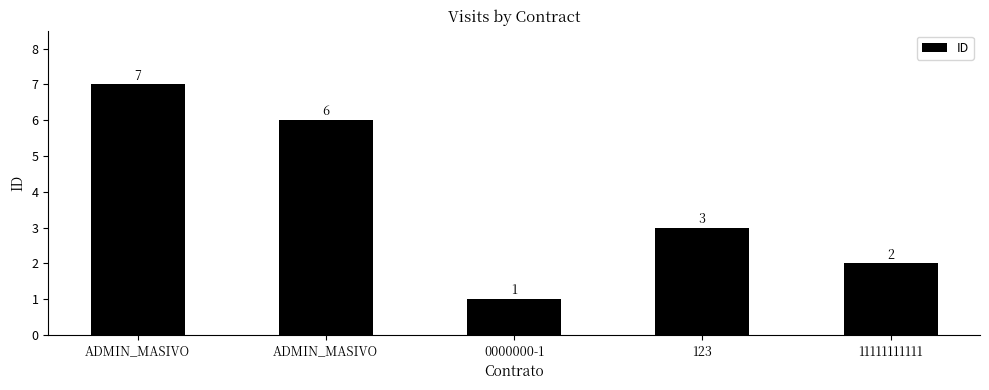

How many bars are there in total?

5